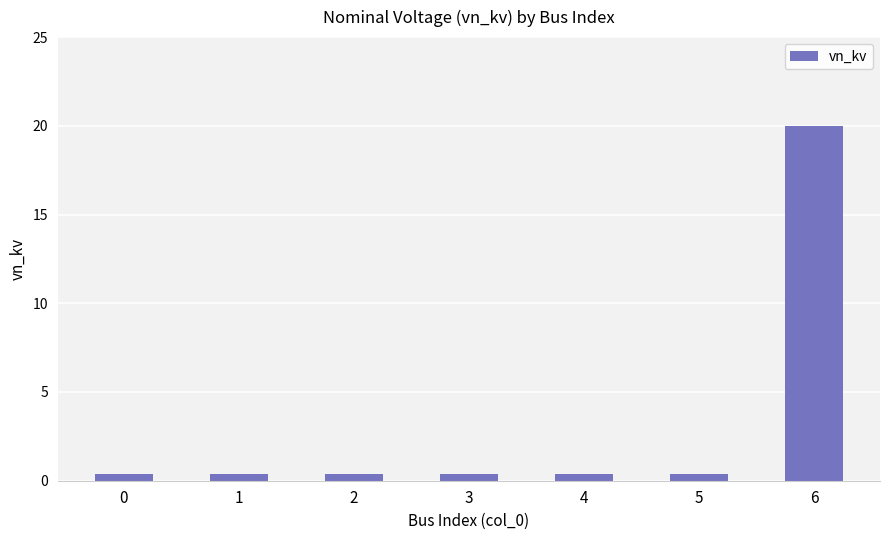

What is the minimum value shown in the chart?

0.4